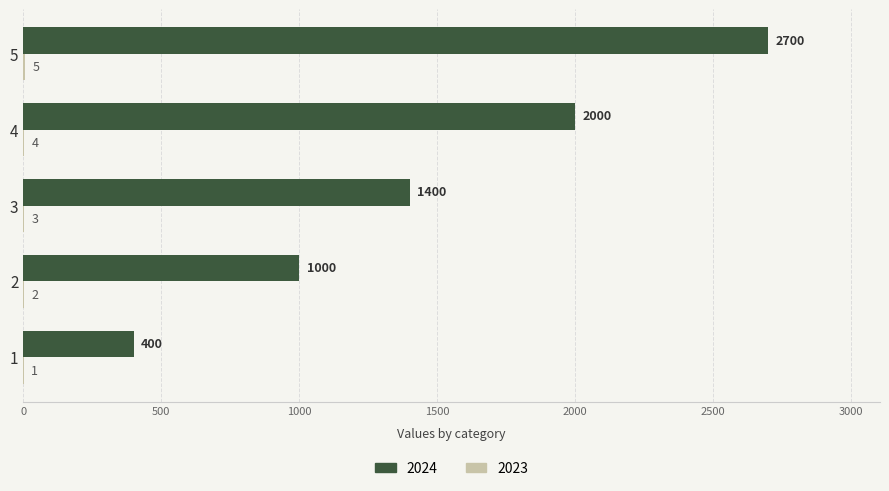

Count the number of categories in the chart.

5